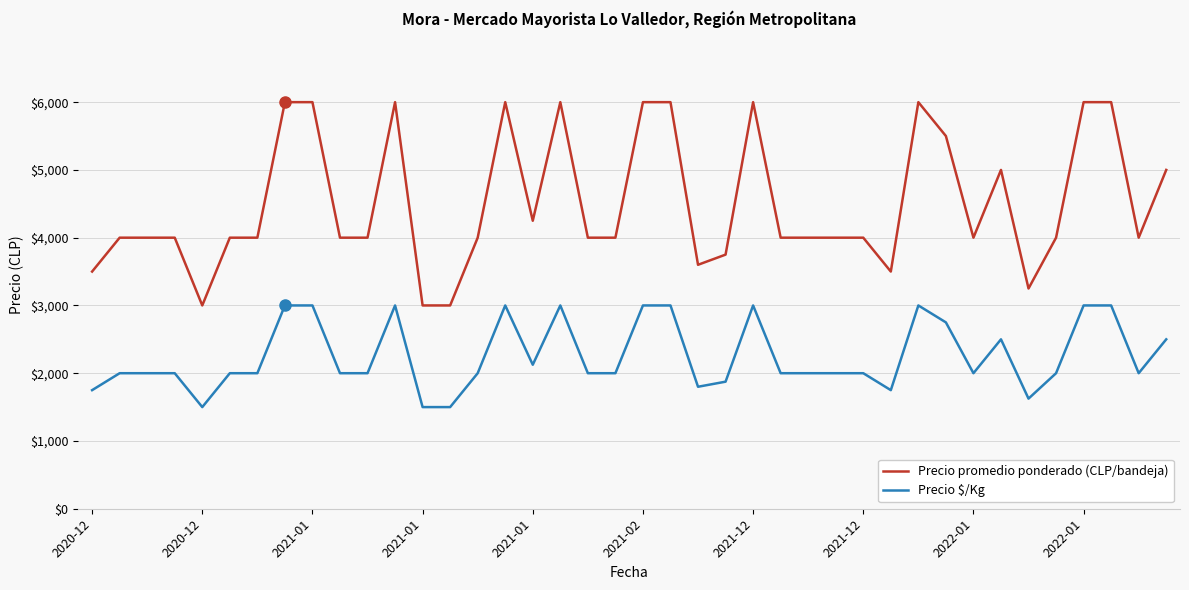

True or false: Precio $/Kg and Precio promedio ponderado (CLP/bandeja) cross at least once.

False